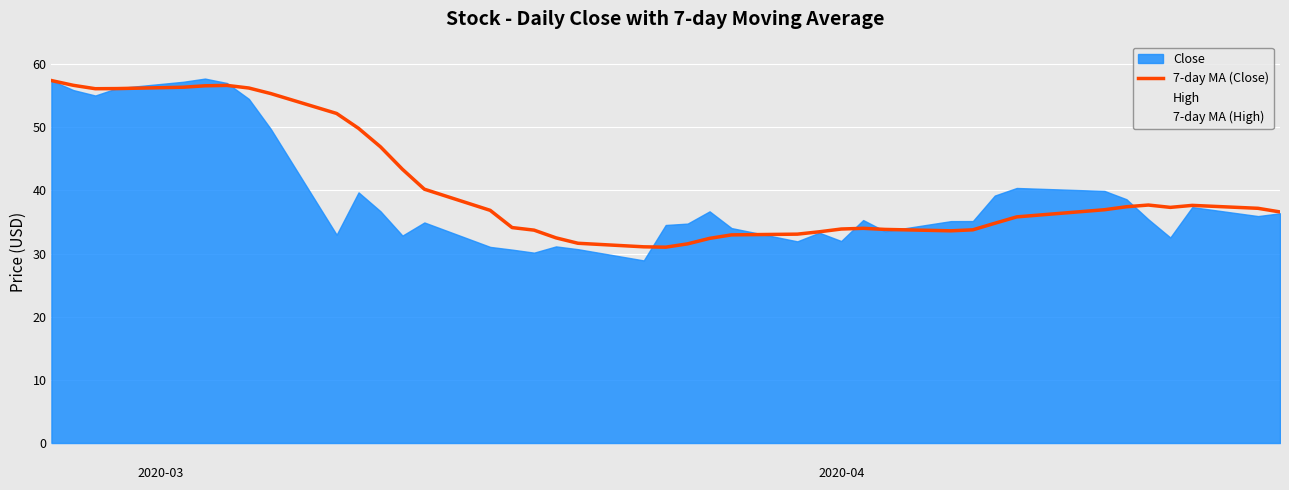

How many intersections are there between High and 7-day MA (Close)?

8